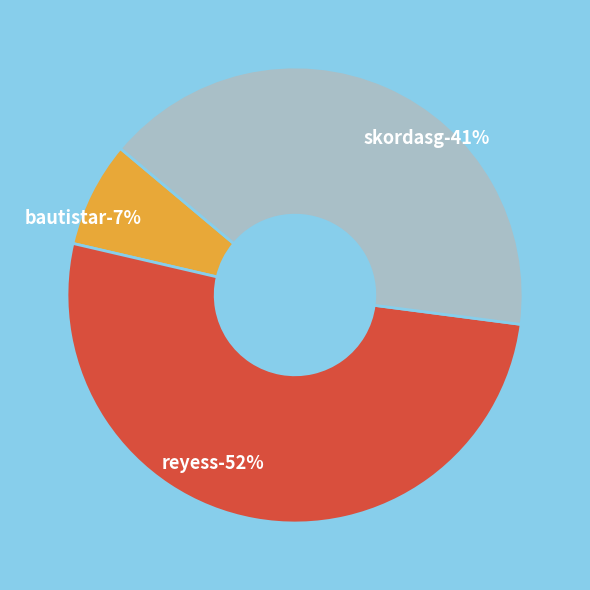

Count the number of slices in the pie.

3